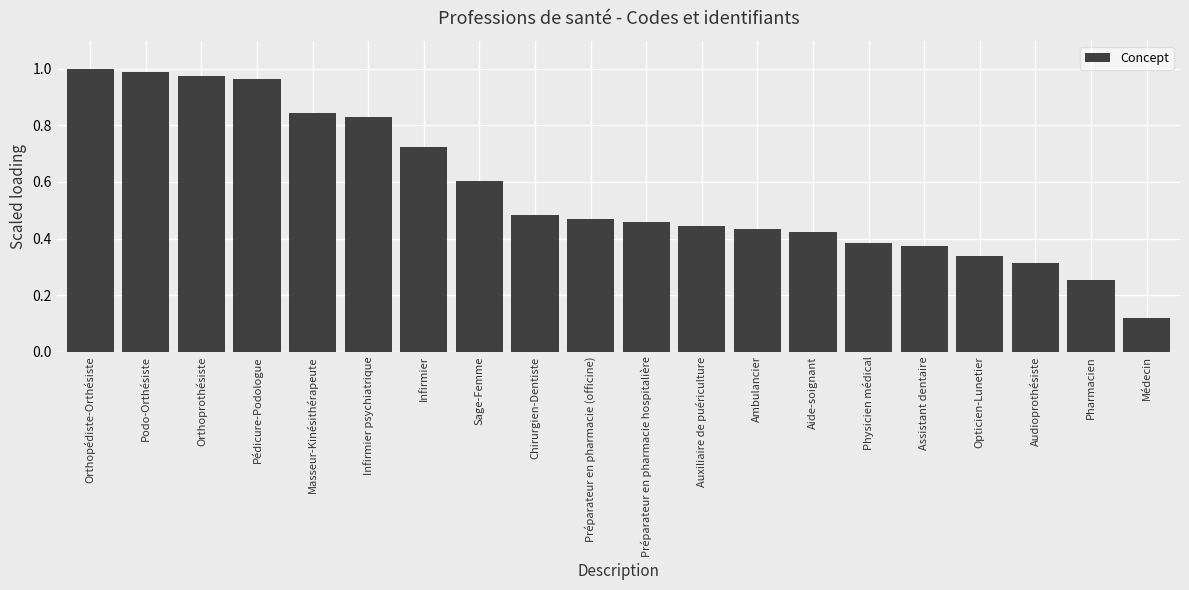

Which label corresponds to the smallest value in the chart?

Médecin